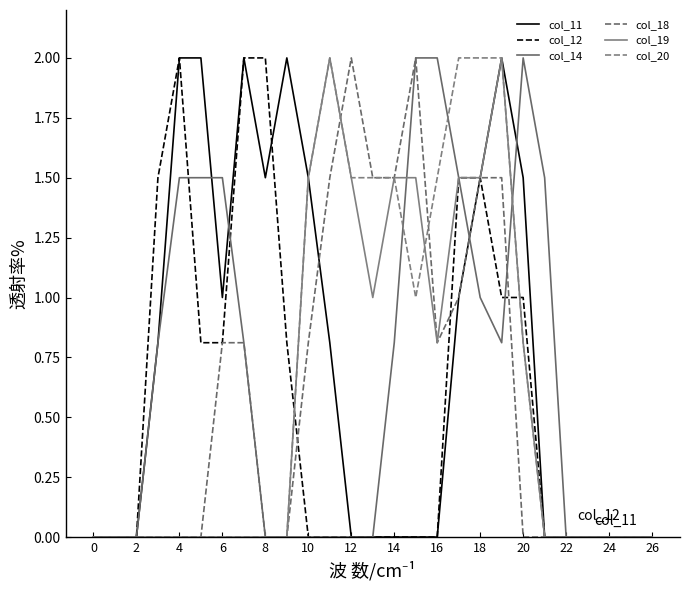

What is the difference between the maximum and minimum values in the col_11 series?

2.0